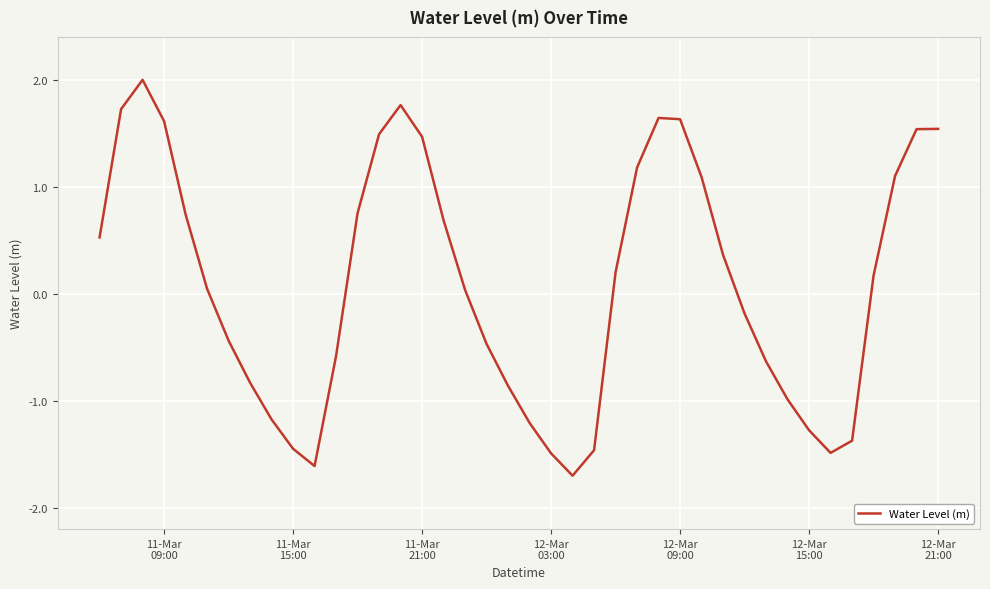

How many lines are shown in the chart?

1